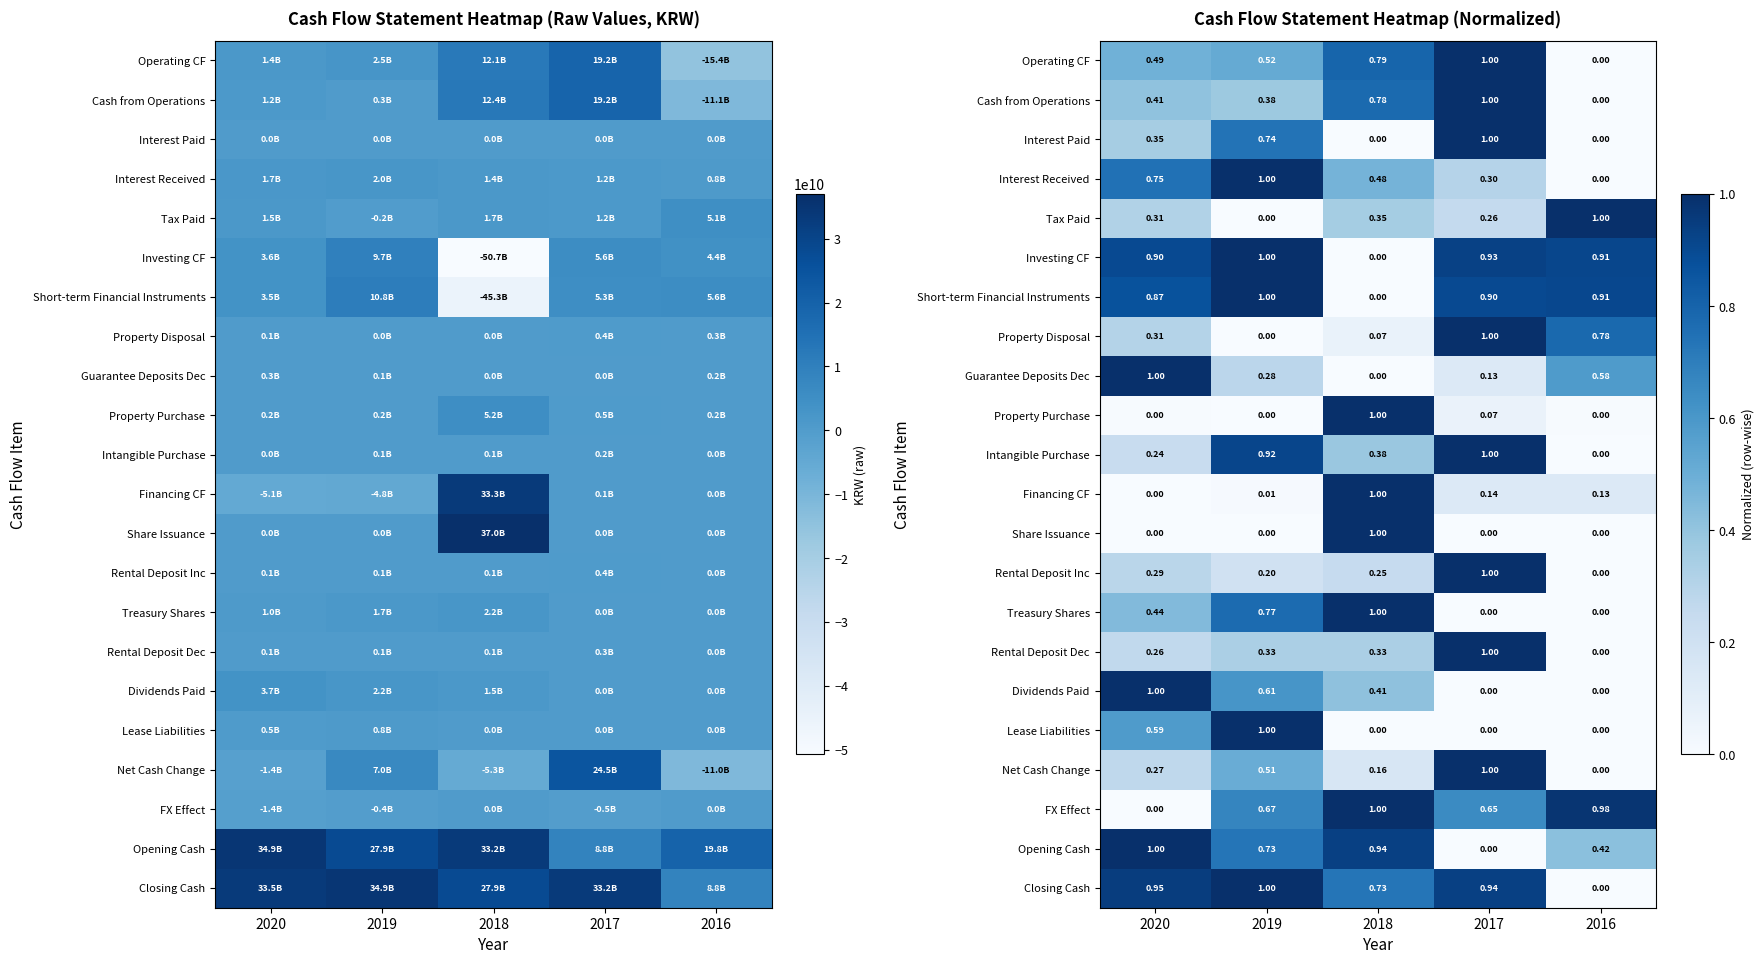

What is the spread (max minus min) of values at 2016?

1.0